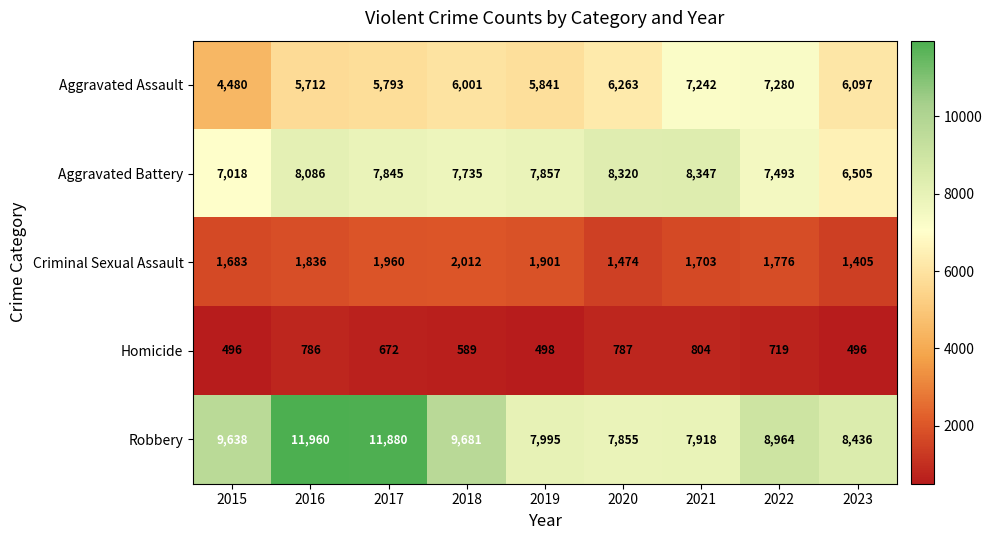

At how many categories does at least one series exceed 2807?

9